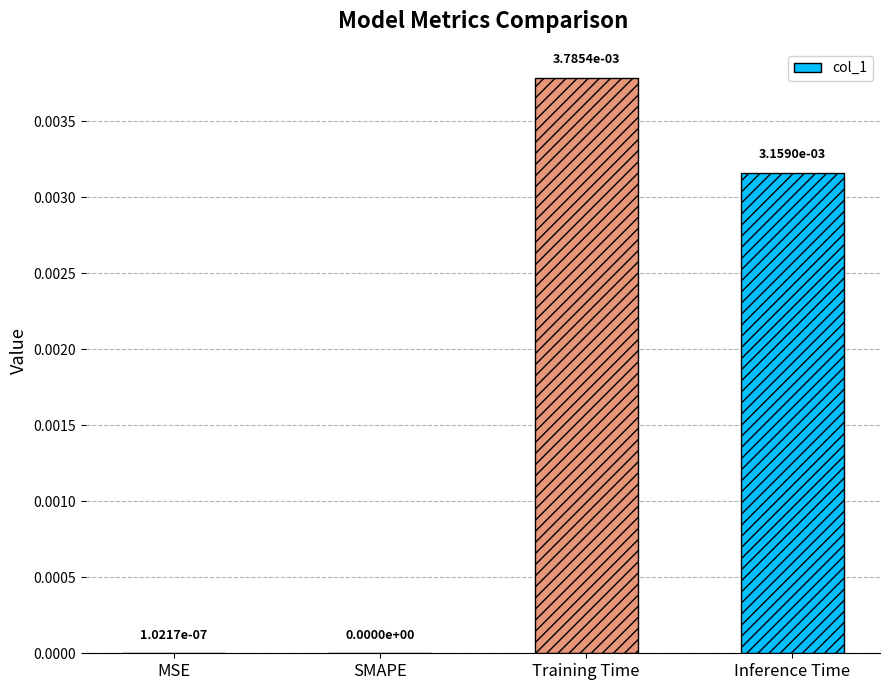

Which label corresponds to the largest value in the chart?

Training Time